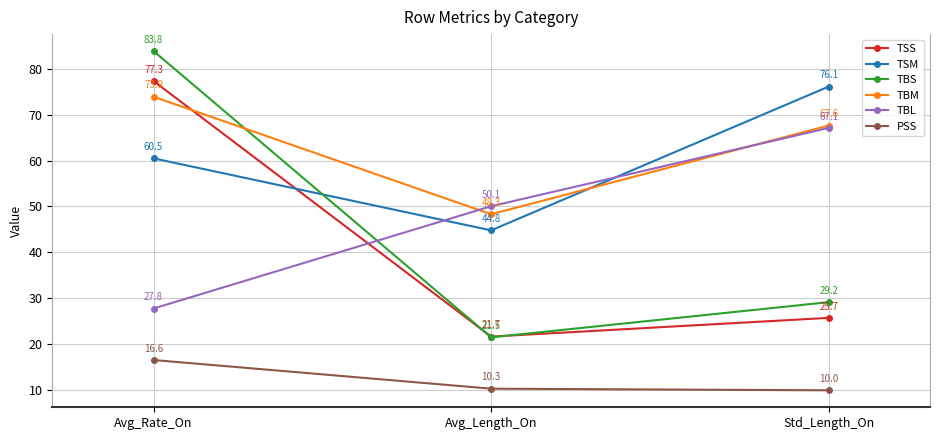

At which label does TBM first exceed 67?

Avg_Rate_On